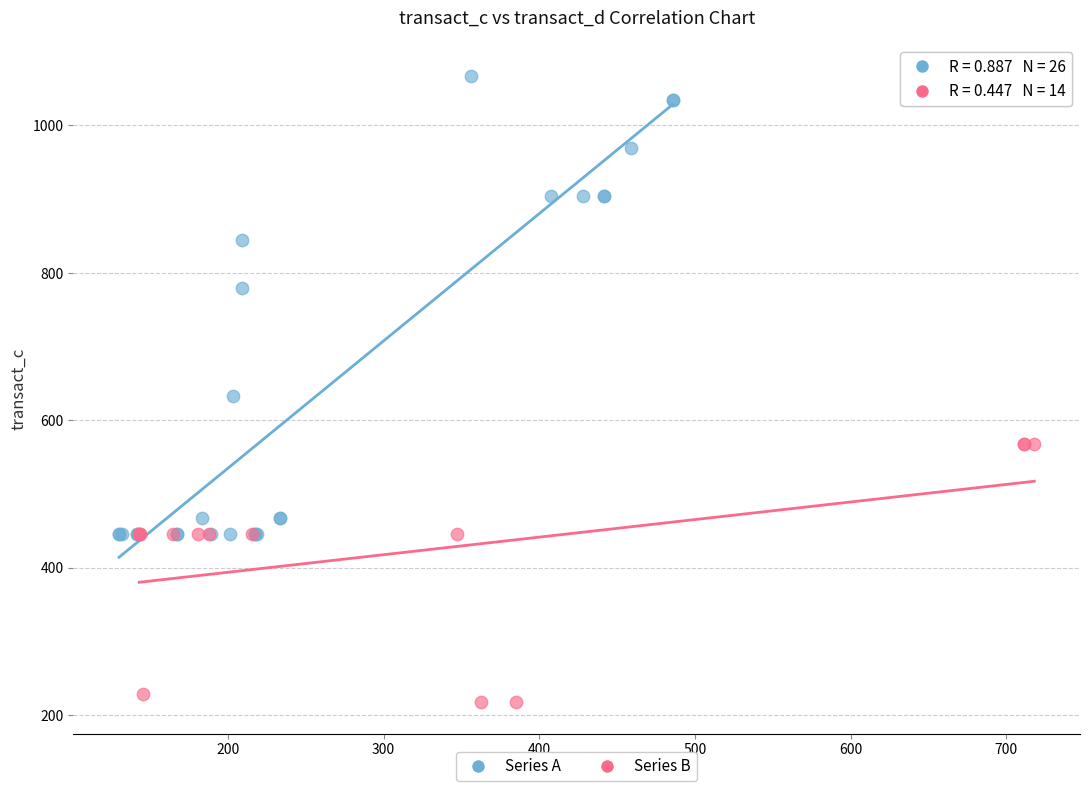

Which series has the widest spread of Y values?

Series A